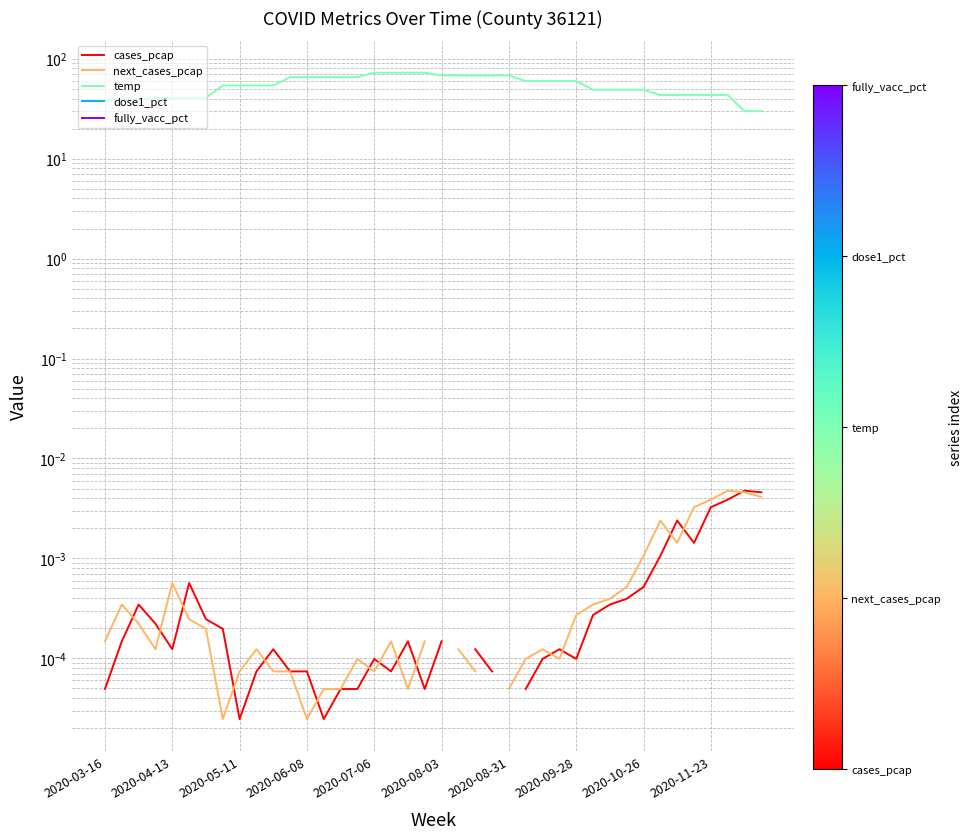

True or false: next_cases_pcap and temp intersect in this chart.

False